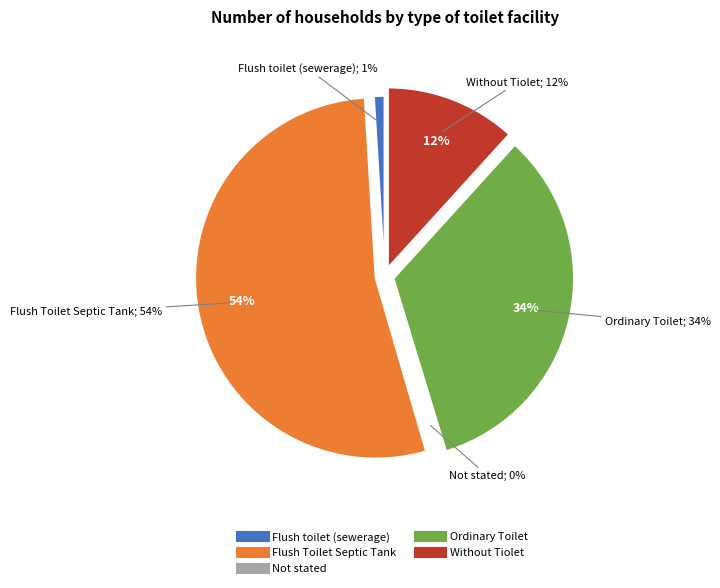

To the nearest percent, what is the average slice percentage?

20%